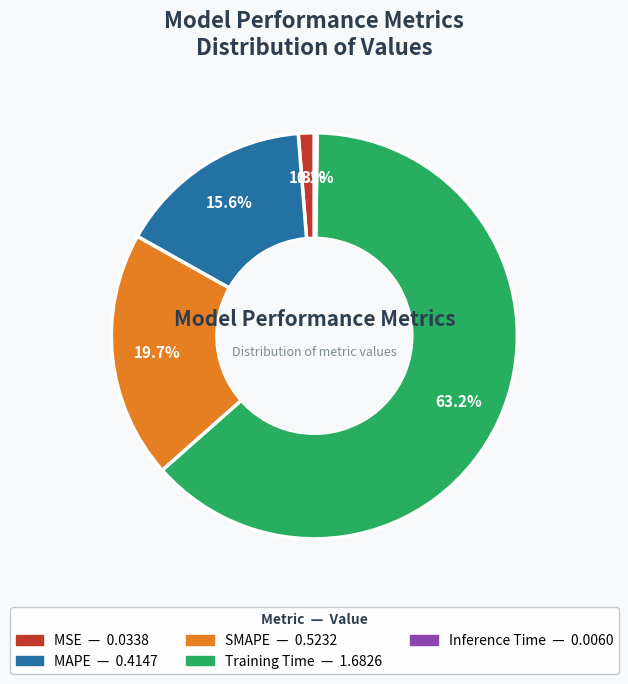

To the nearest percent, what percentage of the pie is SMAPE?

20%